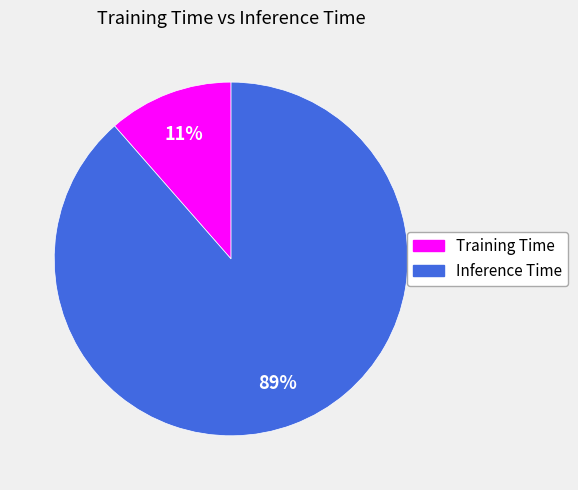

Which slice is the largest?

Inference Time